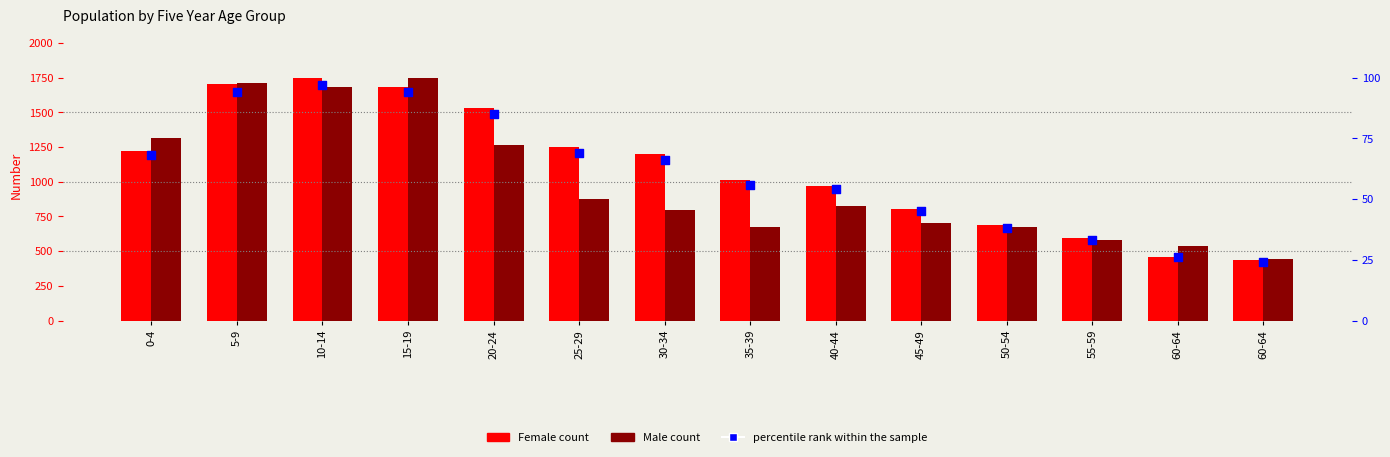

Is the value of Male at 15-19 greater than the value of Female at 10-14?

No